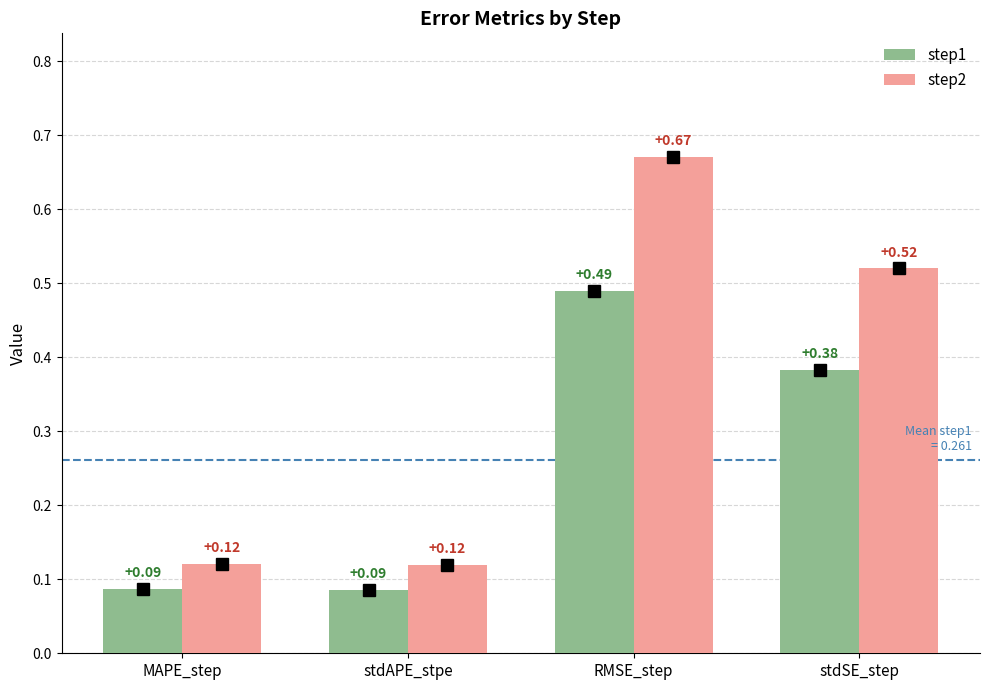

At which category is the sum across all series the highest?

RMSE_step